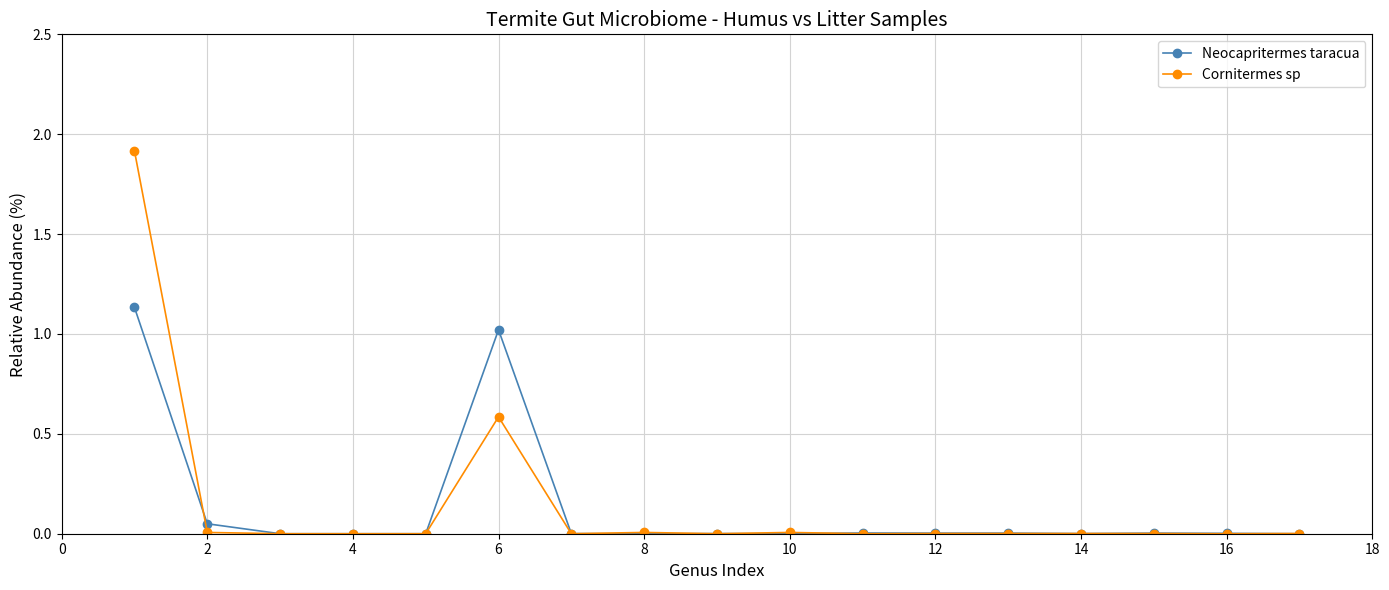

List the series in order of their peak value, highest first.

Cornitermes sp, Neocapritermes taracua